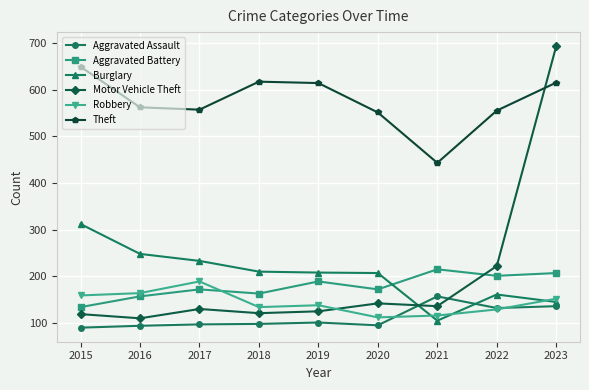

List the series in order of their peak value, lowest first.

Aggravated Assault, Robbery, Aggravated Battery, Burglary, Theft, Motor Vehicle Theft